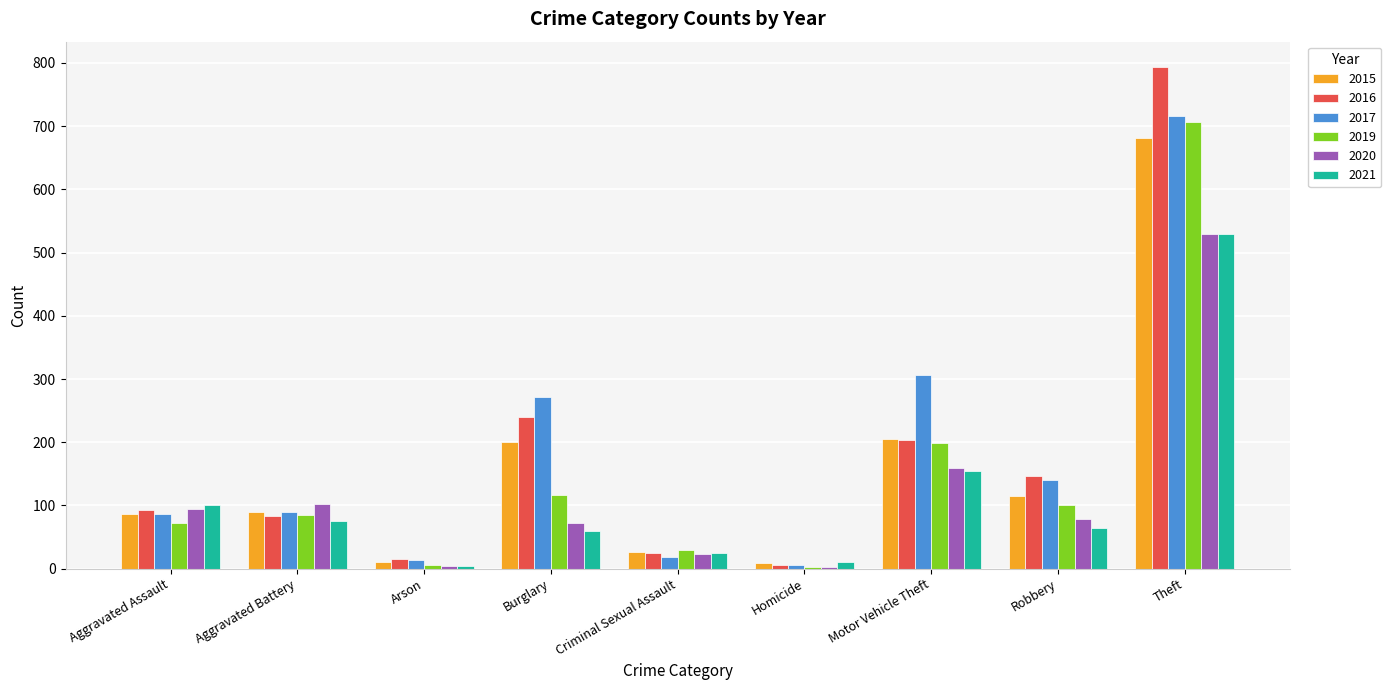

What is the sum of all 2020 values?

1066